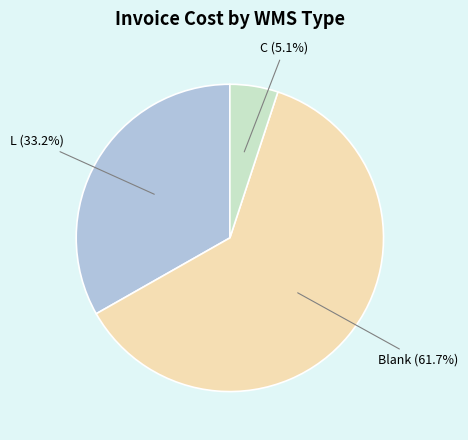

Does any single category account for the majority?

Yes